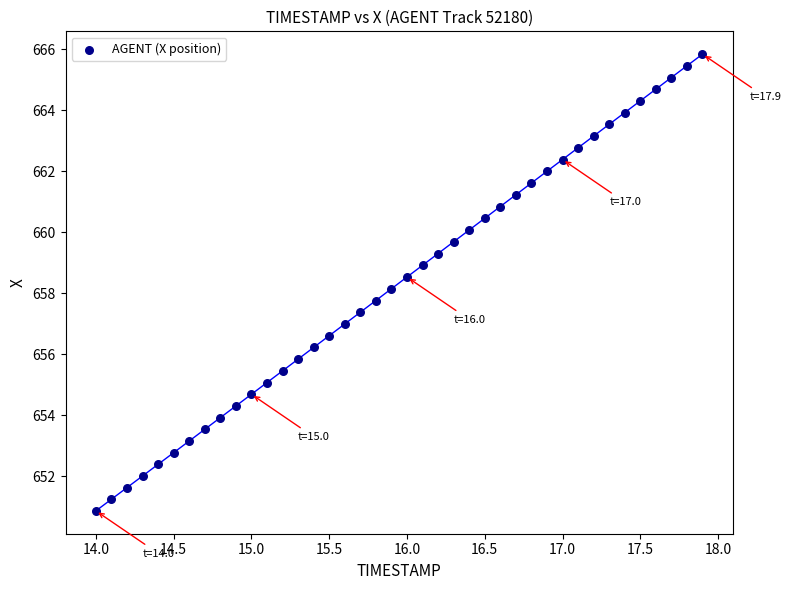

What is the range of Y values (max minus min)?

15.0